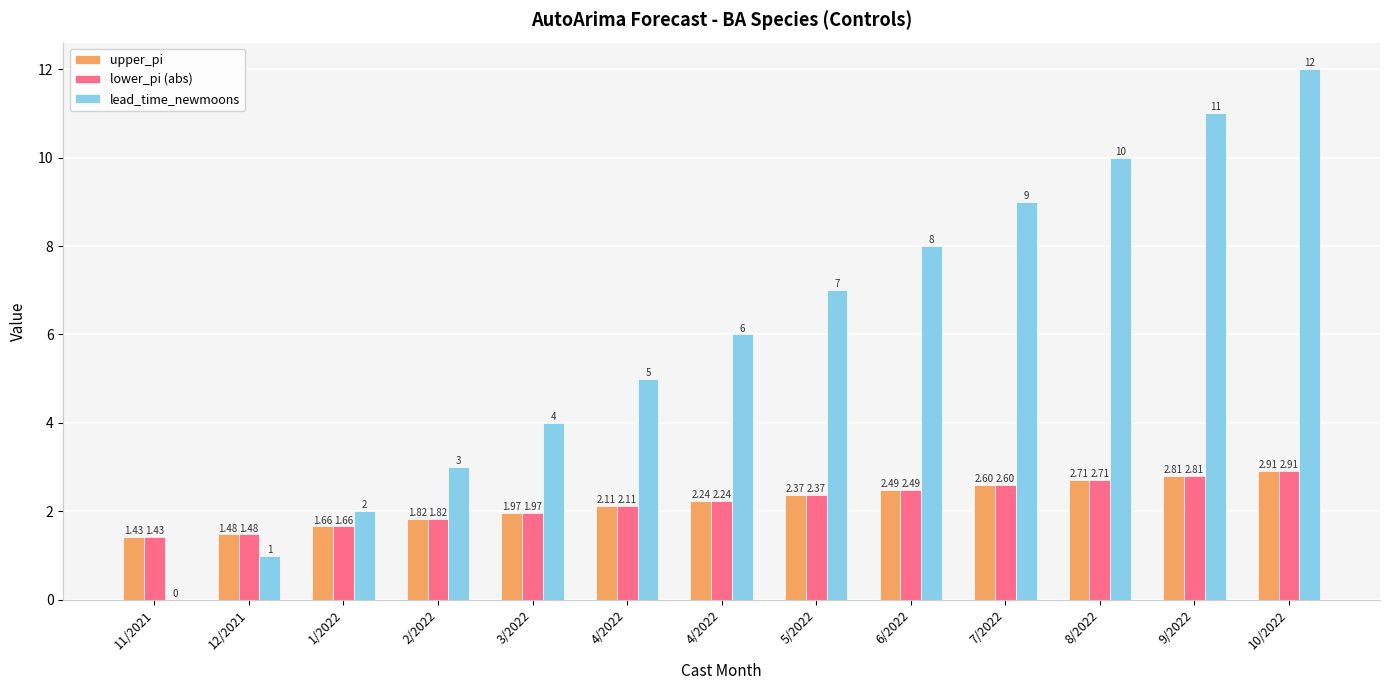

How many groups of bars are there?

13